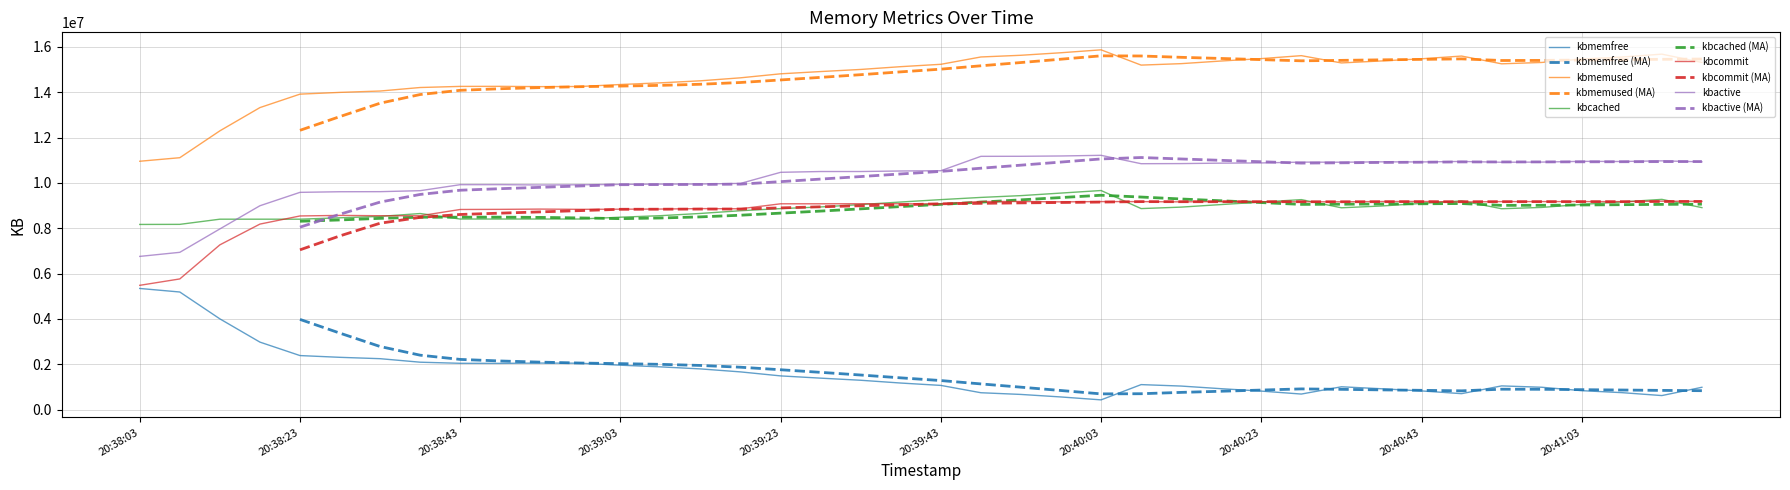

How many interior local valleys does the kbcached series have?

4